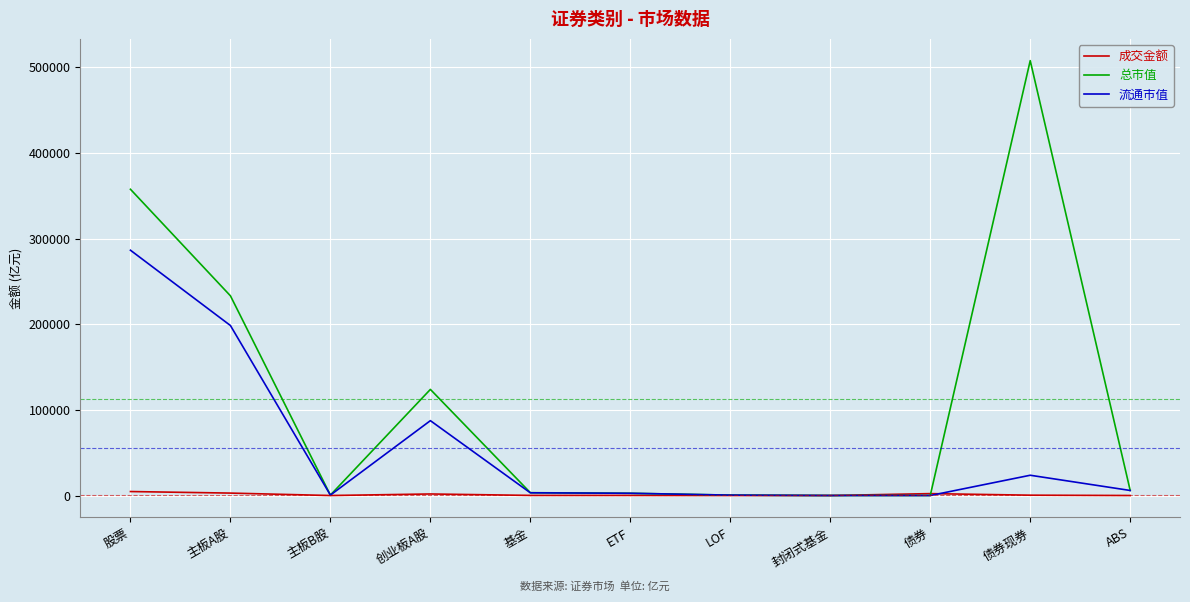

How many values in the 总市值 series are below 3304?

5